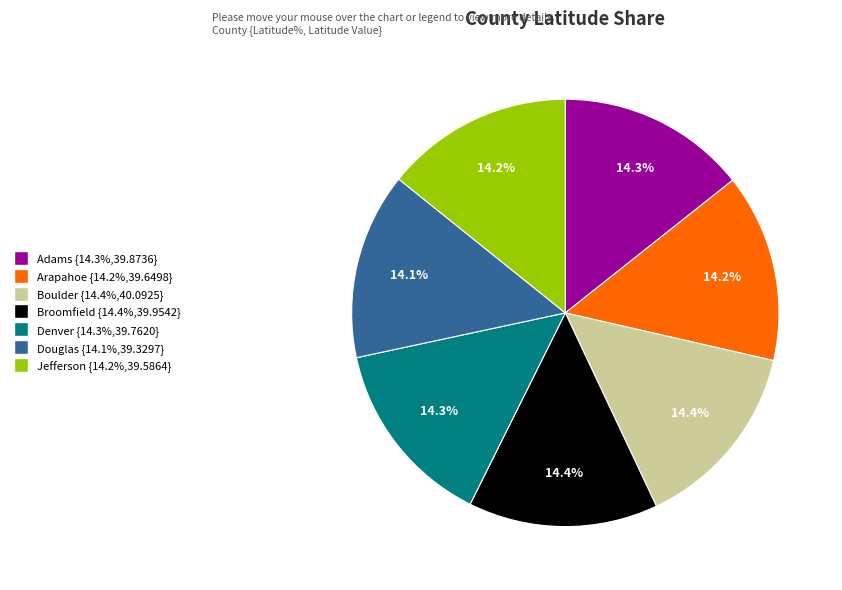

Is there any slice that represents more than half of the pie?

No